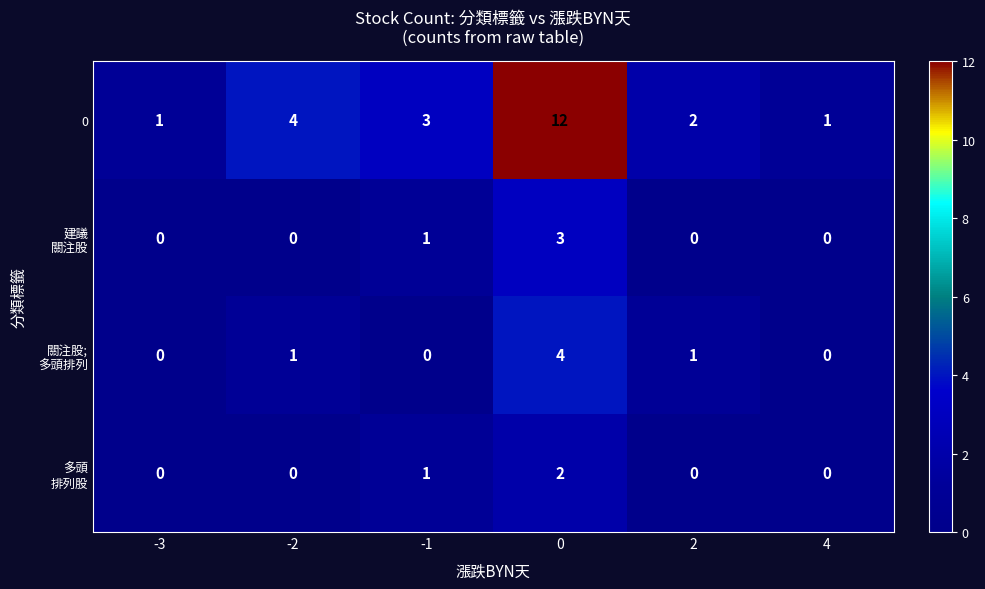

Count the number of categories in the chart.

6